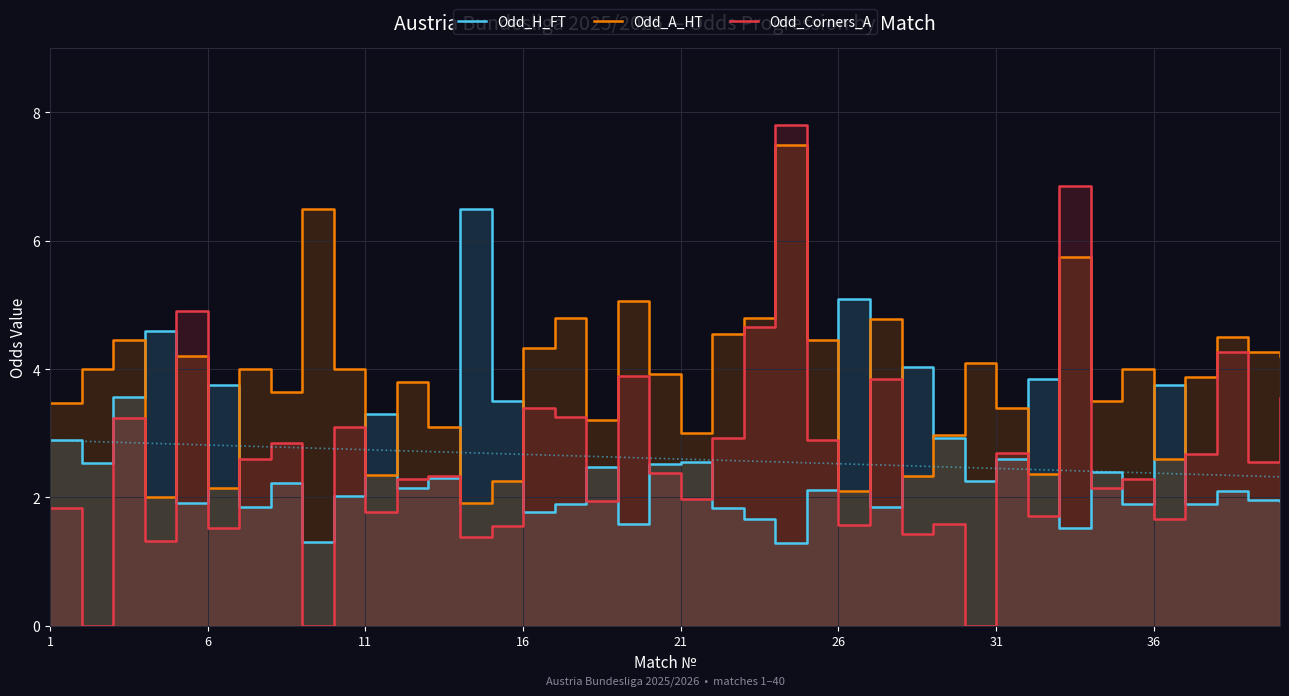

Which series has the widest spread of values?

Odd_Corners_A